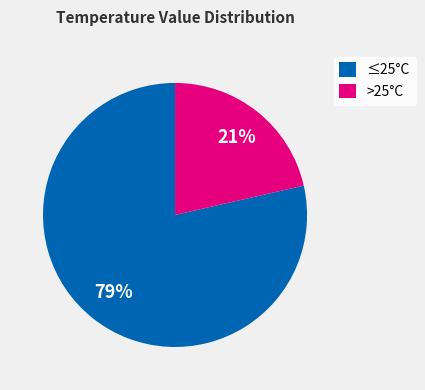

The ≤25°C slice represents 79% of the pie. True or false?

True